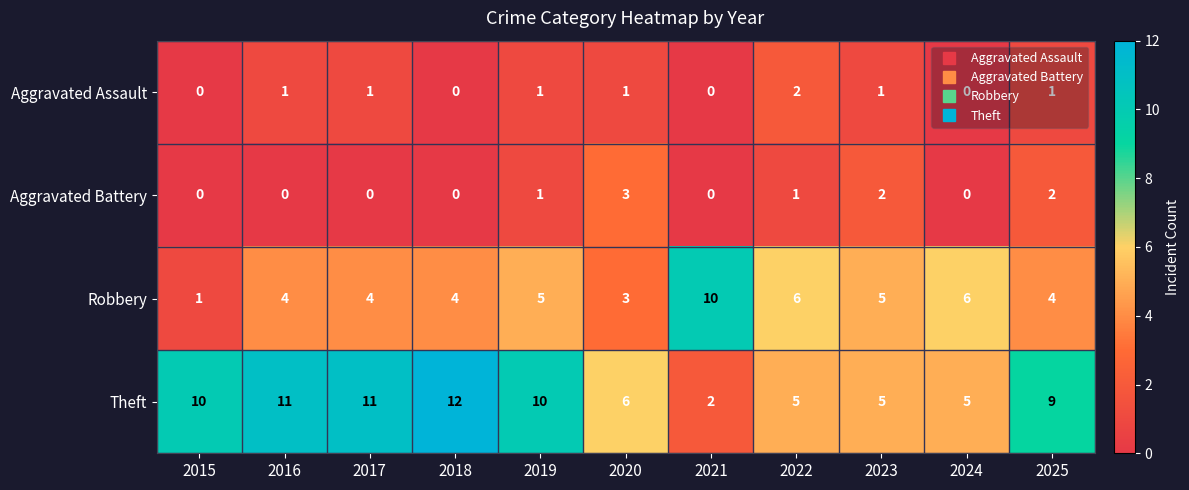

How many data points in Aggravated Assault are less than 1?

4